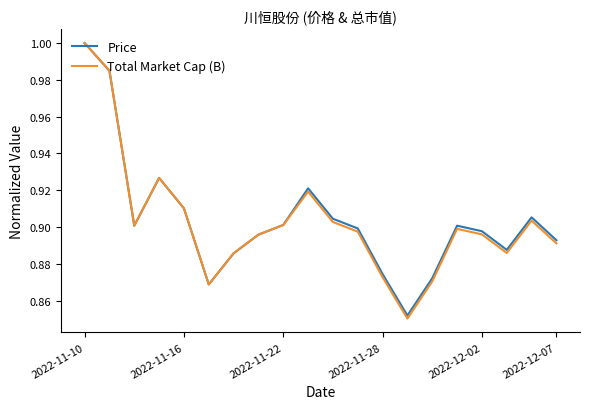

Which series has the widest spread of values?

Total Market Cap (B)